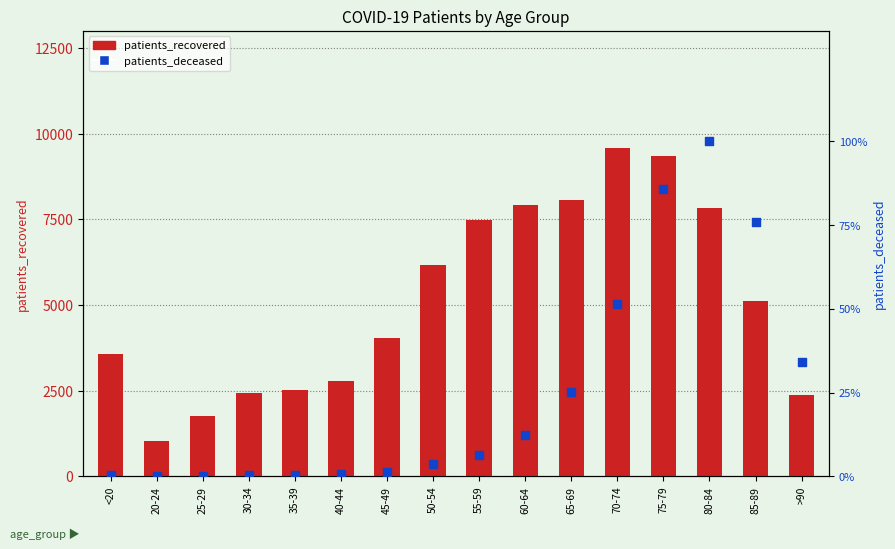

Is the value of patients_recovered at 40-44 greater than the value of patients_deceased at 85-89?

Yes